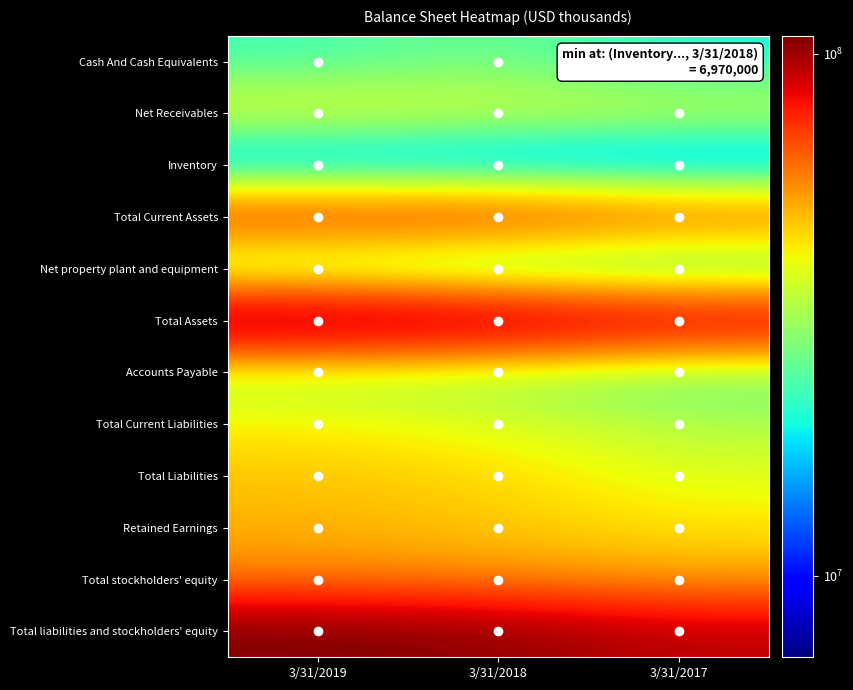

Reading left to right, transcribe all the data shown in this chart.

Cash And Cash Equivalents: 3/31/2019=22346000	3/31/2018=26847000	3/31/2017=19457000
Net Receivables: 3/31/2019=39829000	3/31/2018=37554000	3/31/2017=35925000
Inventory: 3/31/2019=7541000	3/31/2018=6970000	3/31/2017=7098000
Total Current Assets: 3/31/2019=75001000	3/31/2018=76059000	3/31/2017=66093000
Net property plant and equipment: 3/31/2019=22257000	3/31/2018=15781000	3/31/2017=16167000
Total Assets: 3/31/2019=108402000	3/31/2018=104033000	3/31/2017=93012000
Accounts Payable: 3/31/2019=30878000	3/31/2018=29083000	3/31/2017=24515000
Total Current Liabilities: 3/31/2019=42097000	3/31/2018=38319000	3/31/2017=32358000
Total Liabilities: 3/31/2019=47490000	3/31/2018=45118000	3/31/2017=38090000
Retained Earnings: 3/31/2019=50541000	3/31/2018=47117000	3/31/2017=43413000
Total stockholders' equity: 3/31/2019=57716000	3/31/2018=55624000	3/31/2017=51965000
Total liabilities and stockholders' equity: 3/31/2019=108402000	3/31/2018=104033000	3/31/2017=93012000